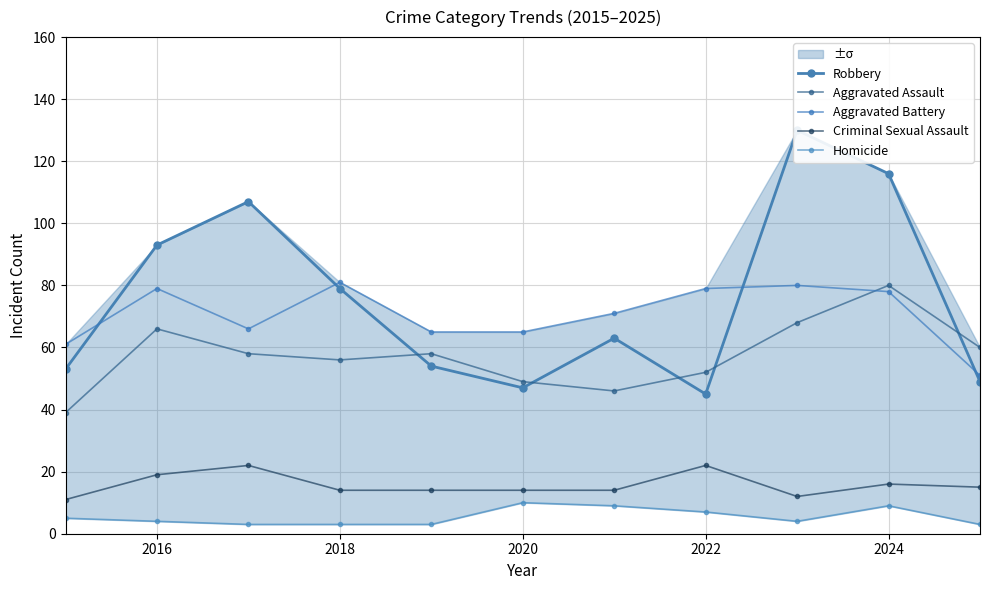

What is the minimum value for Aggravated Battery?

51